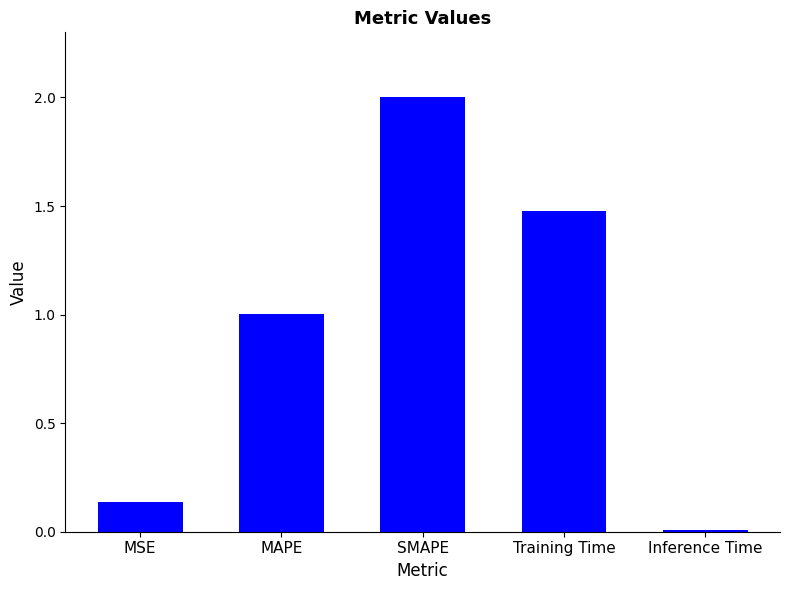

Which category has the lowest value across all series?

Inference Time